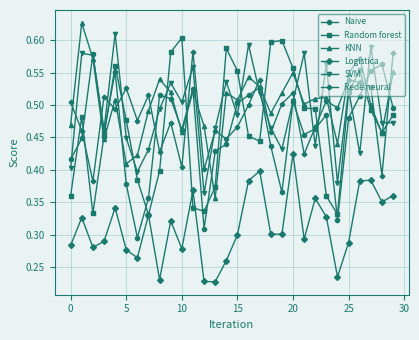

True or false: Logistica and SVM intersect in this chart.

False